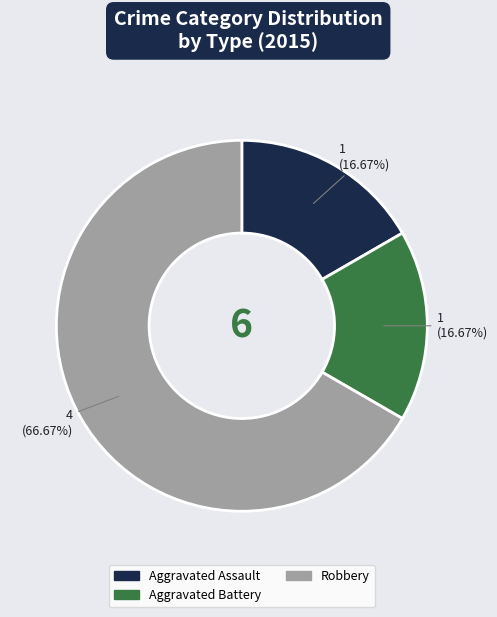

Is Robbery the majority of the pie?

Yes